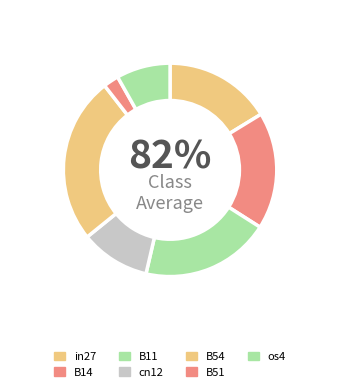

What is the largest slice in the pie chart?

B54